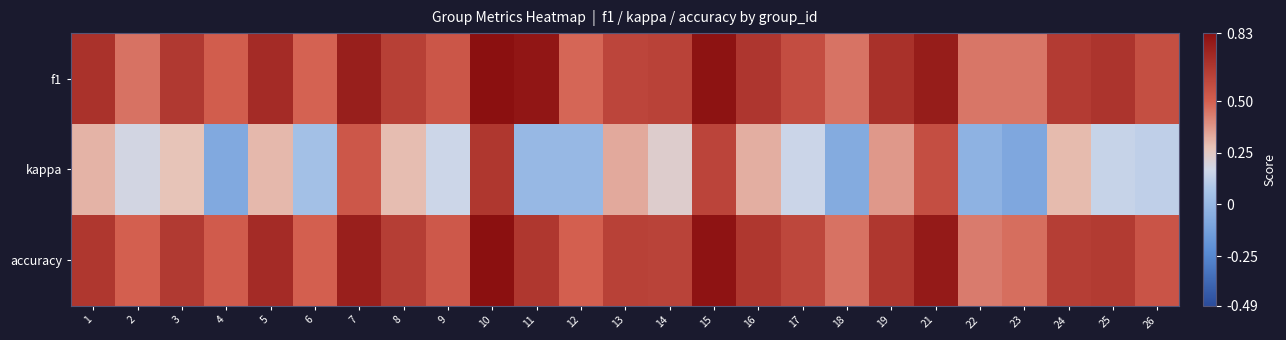

Reading left to right, what are all the values shown in this chart?

f1: 1=0.7	2=0.5	3=0.7	4=0.5	5=0.7	6=0.5	7=0.8	8=0.6	9=0.5	10=0.8	11=0.8	12=0.5	13=0.6	14=0.6	15=0.8	16=0.7	17=0.6	18=0.5	19=0.7	21=0.8	22=0.4	23=0.4	24=0.6	25=0.7	26=0.6
kappa: 1=0.3	2=0.2	3=0.3	4=-0.1	5=0.3	6=0.0	7=0.5	8=0.3	9=0.2	10=0.7	11=0.0	12=0.0	13=0.3	14=0.2	15=0.6	16=0.3	17=0.2	18=-0.1	19=0.4	21=0.6	22=-0.0	23=-0.1	24=0.3	25=0.1	26=0.1
accuracy: 1=0.7	2=0.5	3=0.7	4=0.5	5=0.7	6=0.5	7=0.8	8=0.6	9=0.5	10=0.8	11=0.7	12=0.5	13=0.6	14=0.6	15=0.8	16=0.7	17=0.6	18=0.5	19=0.7	21=0.8	22=0.4	23=0.5	24=0.6	25=0.7	26=0.5